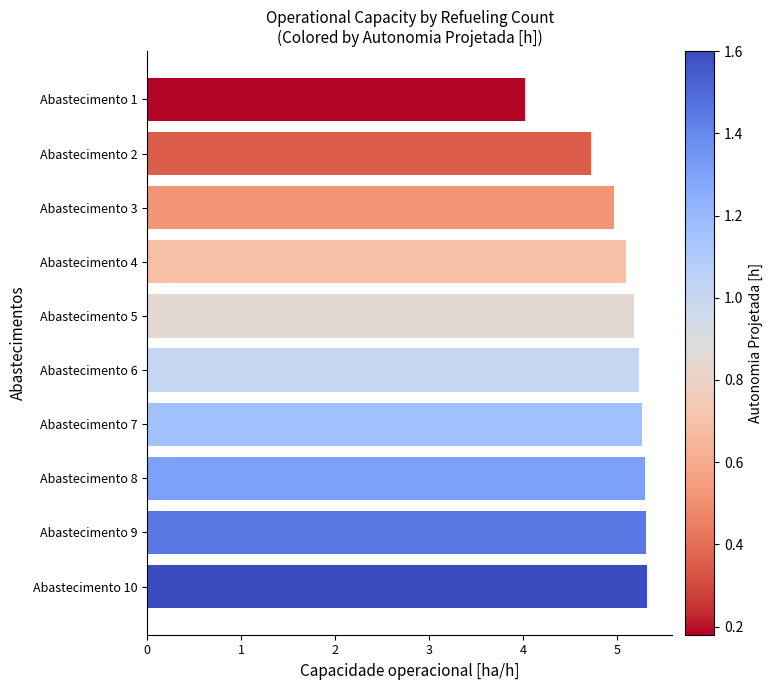

How many bars are there in total?

10